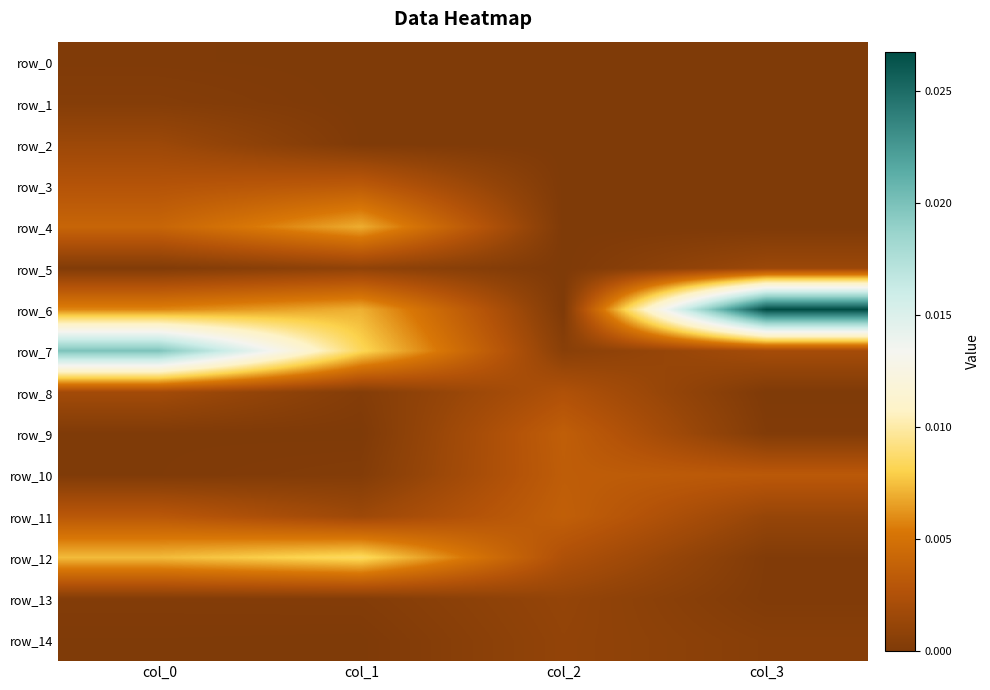

The value of row_6 at col_3 is 0.0. True or false?

True